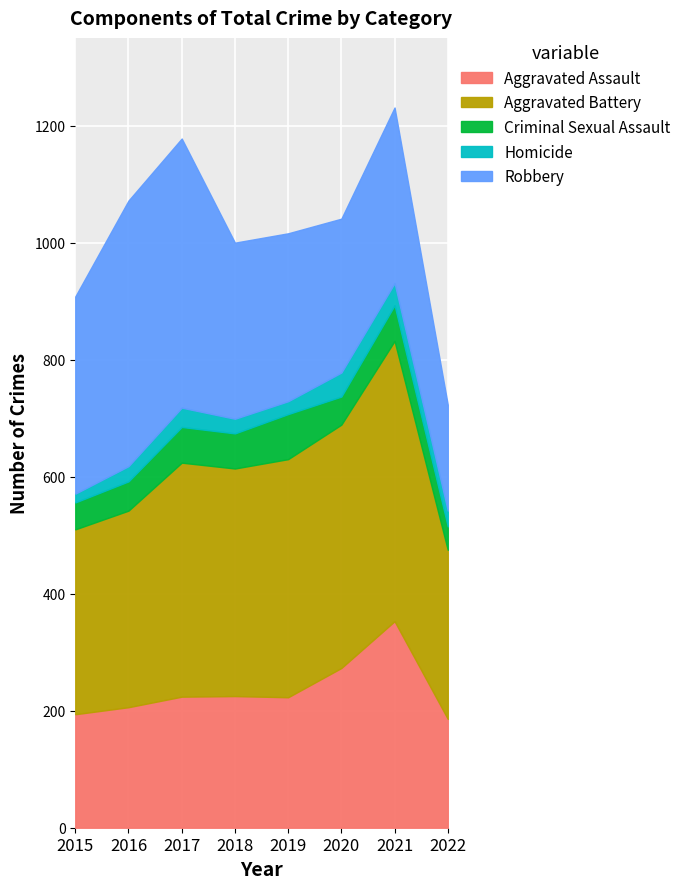

What is the difference between the Aggravated Battery values at 2019 and 2016?

71